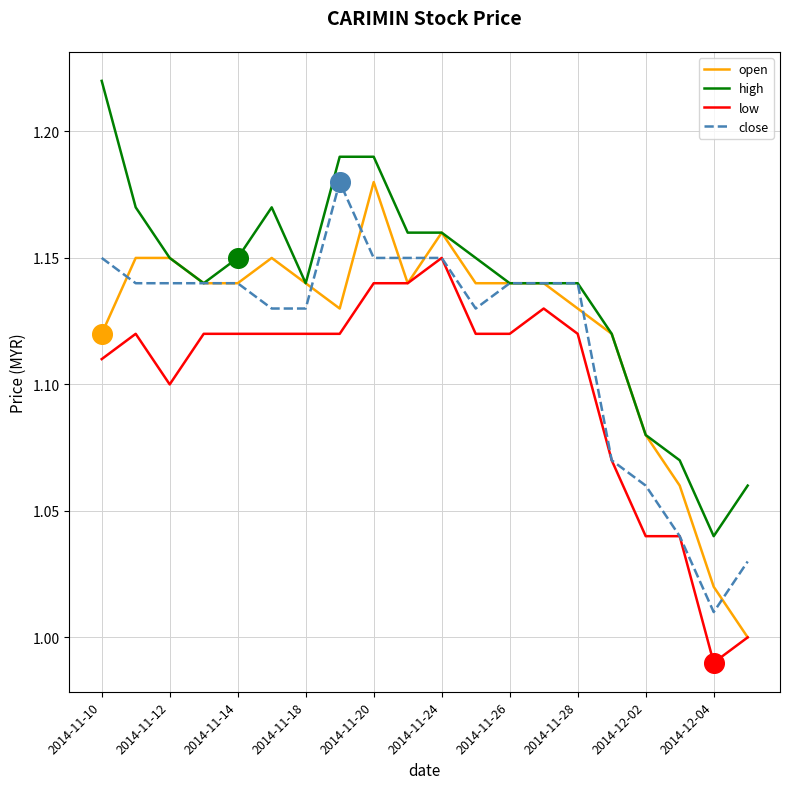

At how many categories does at least one series exceed 1?

20